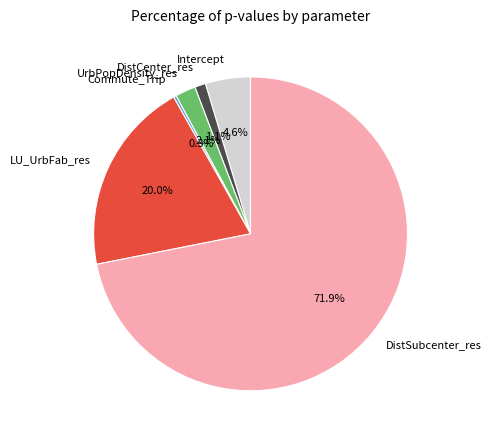

To the nearest percent, what is the difference between the largest and smallest slice percentages?

72%